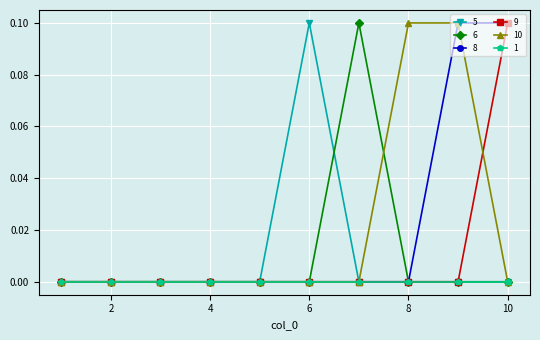

True or false: 6 has more than 0 points higher than both neighbors.

True